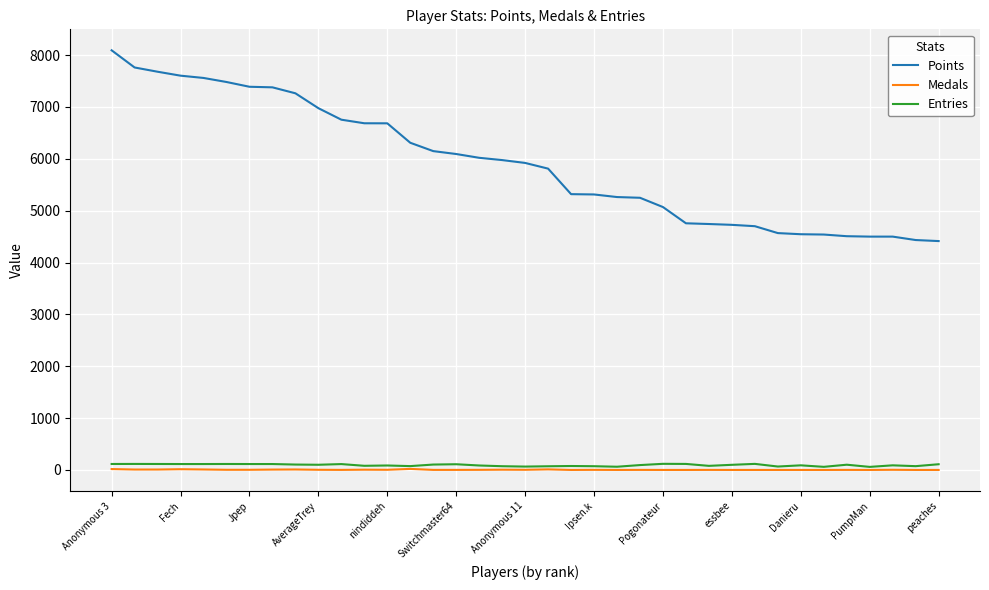

What is the difference between the maximum and minimum values in the Medals series?

20